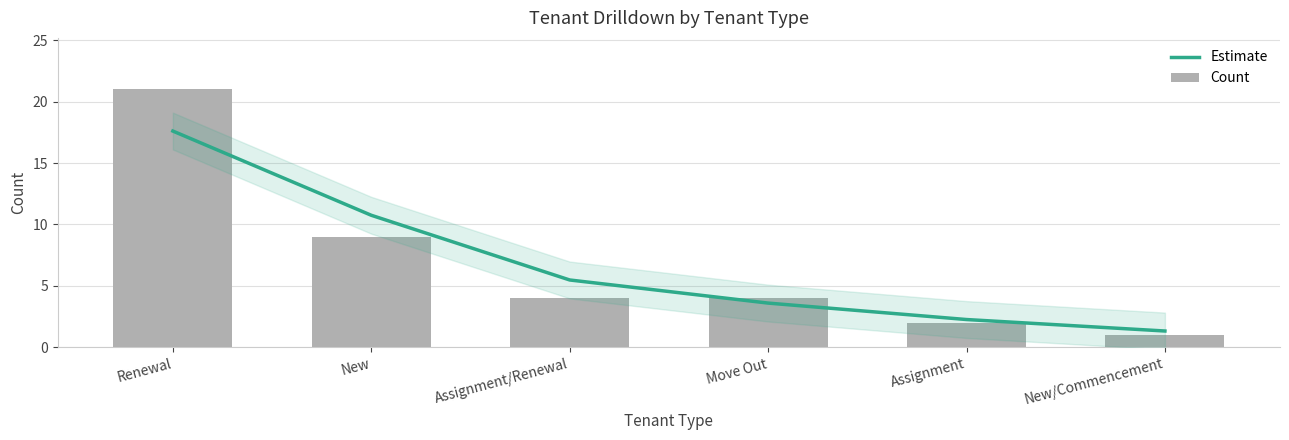

Reading left to right, extract all data points from this chart.

Estimate: 17.6	10.7	5.5	3.6	2.3	1.3
Count: 21.0	9.0	4.0	4.0	2.0	1.0